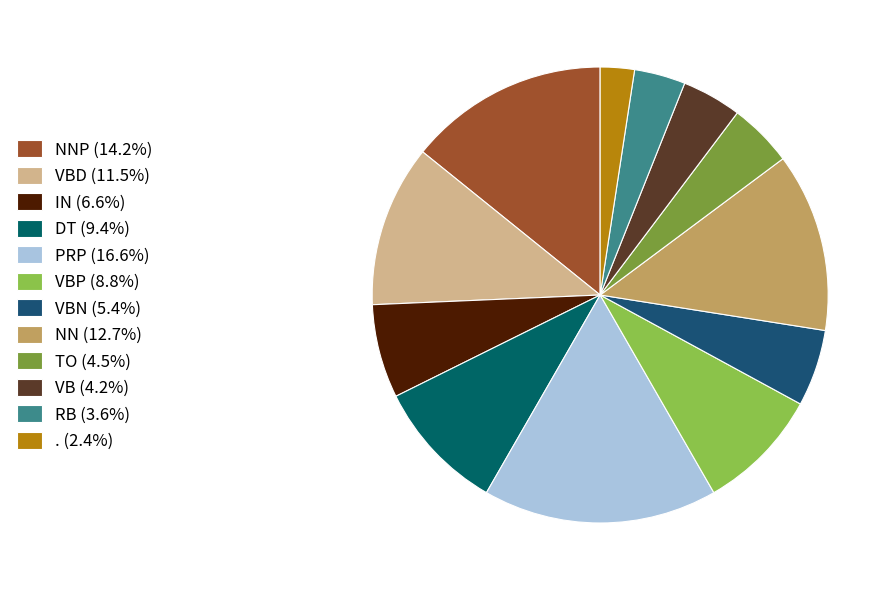

How many slices are in this pie chart?

12